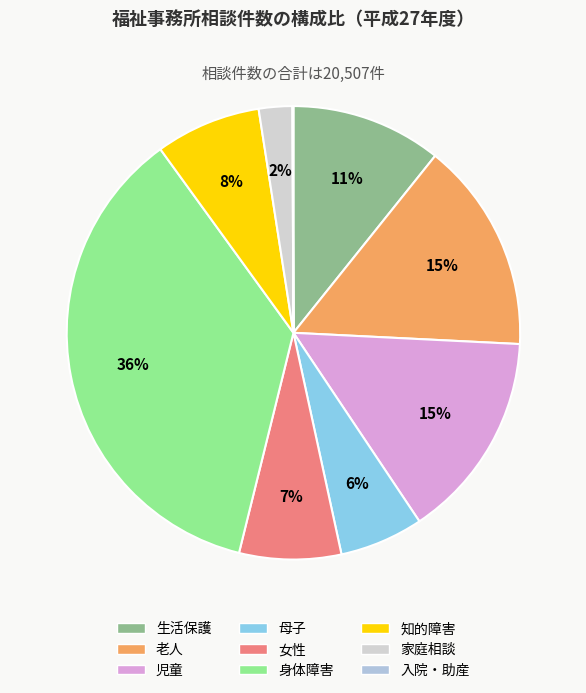

What portion of the pie excludes 老人?

85.0%